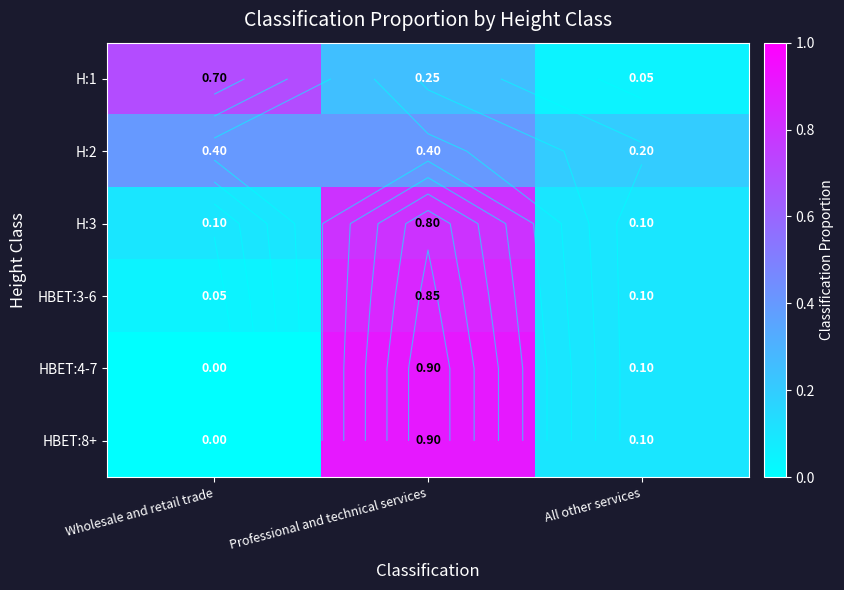

At how many categories does at least one series exceed 0?

3